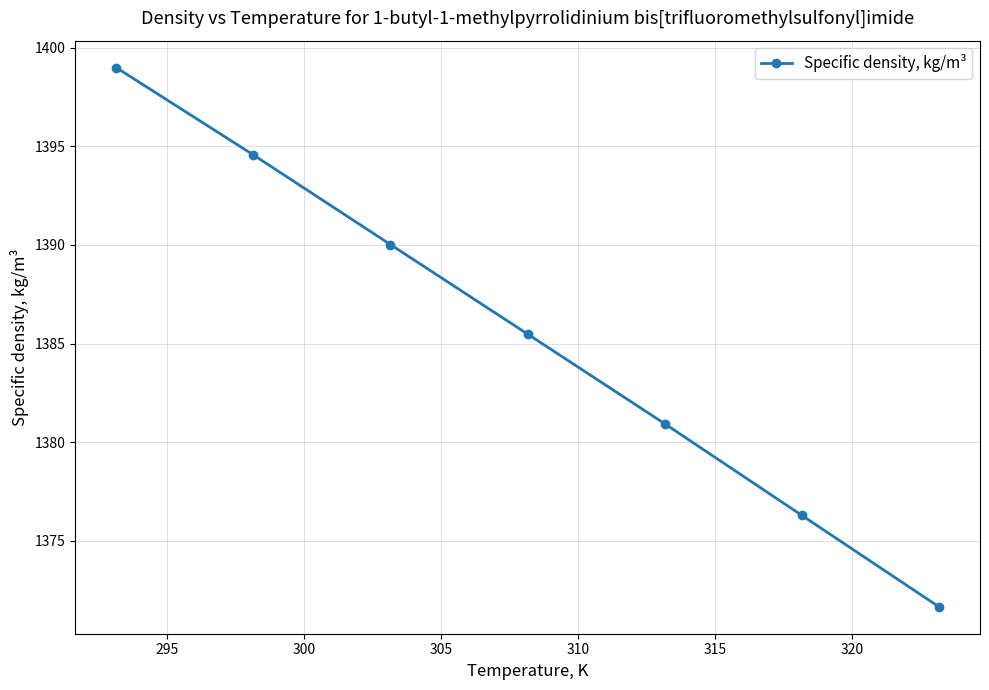

Reading left to right, extract all data points from this chart.

1399.0	1394.6	1390.0	1385.5	1380.9	1376.3	1371.6